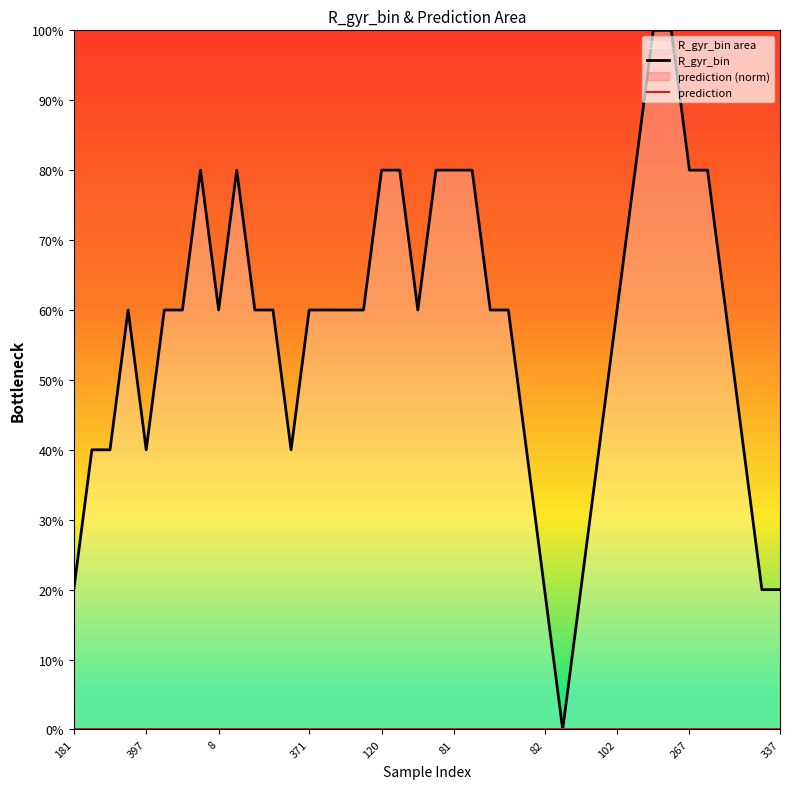

Reading right to left, extract all data points from this chart.

R_gyr_bin: 0.2	0.2	0.4	0.6	0.8	0.8	1.0	1.0	0.8	0.6	0.4	0.2	0.0	0.2	0.4	0.6	0.6	0.8	0.8	0.8	0.6	0.8	0.8	0.6	0.6	0.6	0.6	0.4	0.6	0.6	0.8	0.6	0.8	0.6	0.6	0.4	0.6	0.4	0.4	0.2
prediction: 0.0	0.0	0.0	0.0	0.0	0.0	0.0	0.0	0.0	0.0	0.0	0.0	0.0	0.0	0.0	0.0	0.0	0.0	0.0	0.0	0.0	0.0	0.0	0.0	0.0	0.0	0.0	0.0	0.0	0.0	0.0	0.0	0.0	0.0	0.0	0.0	0.0	0.0	0.0	0.0